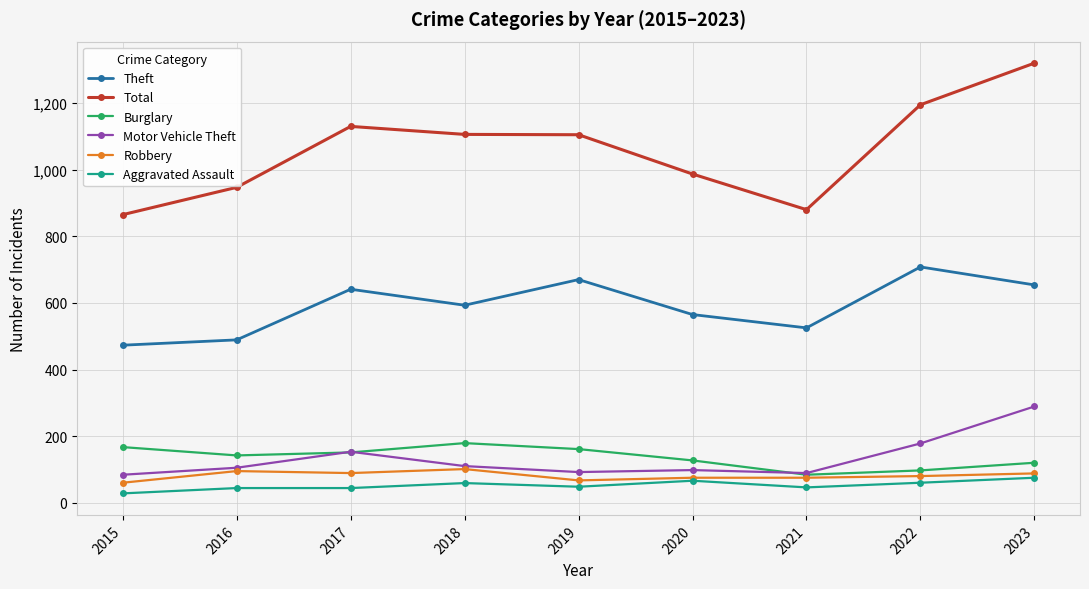

True or false: Aggravated Assault has a value of 28 at 2015.

True